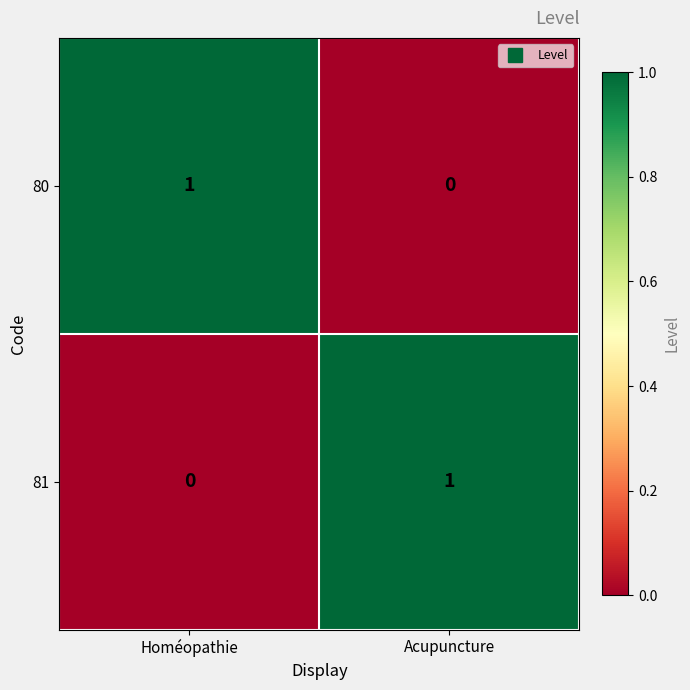

Reading left to right, transcribe all the data shown in this chart.

80: 1	0
81: 0	1